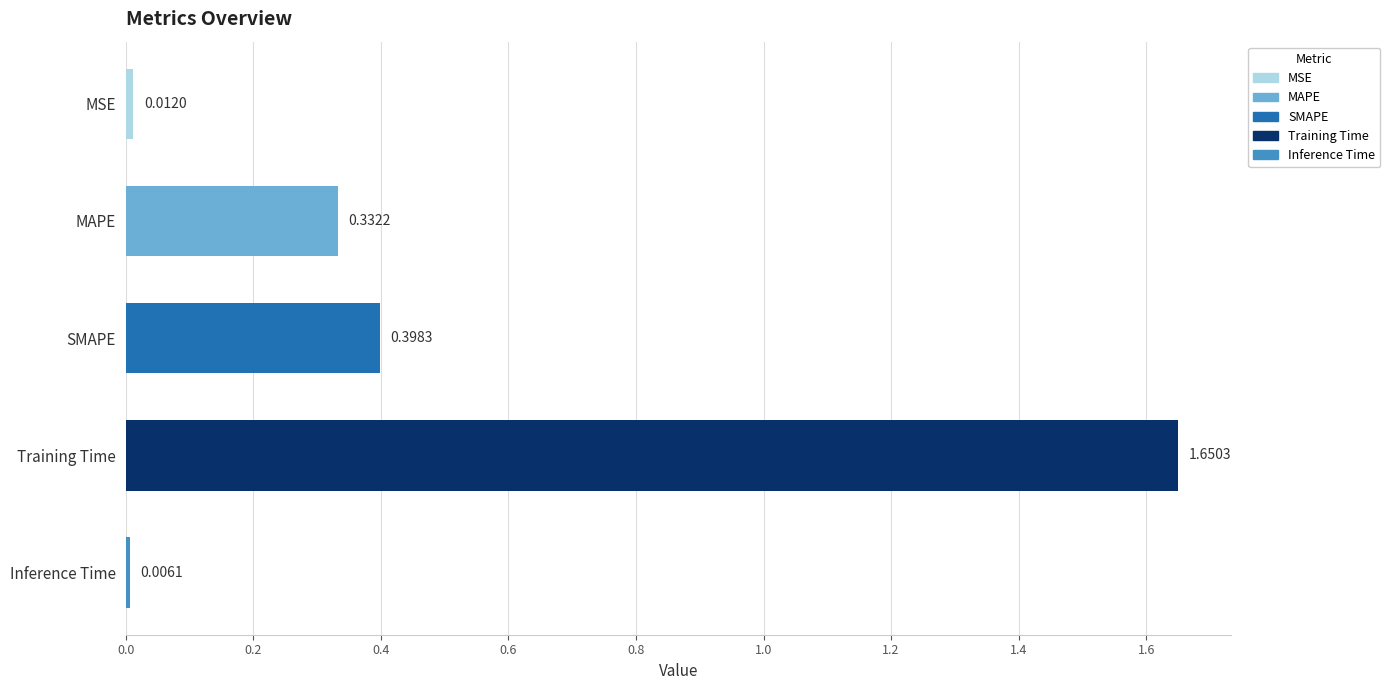

List the labels in order of value, largest first.

Training Time, SMAPE, MAPE, MSE, Inference Time